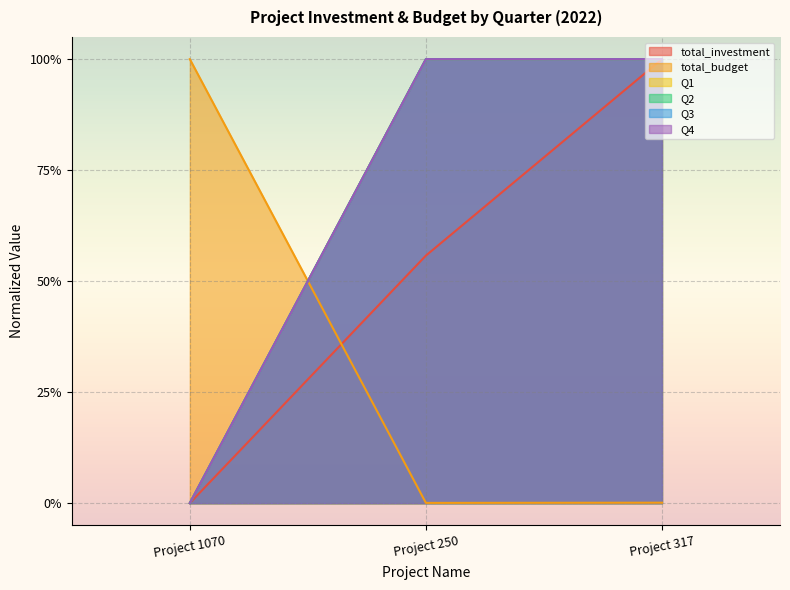

At Project 250, list the series in order from largest to smallest.

Q1, Q2, Q3, Q4, total_investment, total_budget